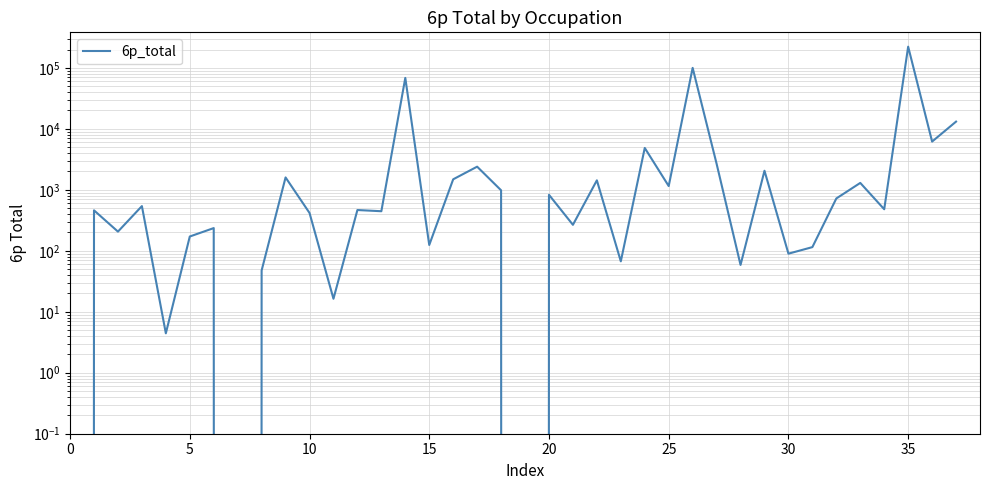

How many values exceed 480?

19